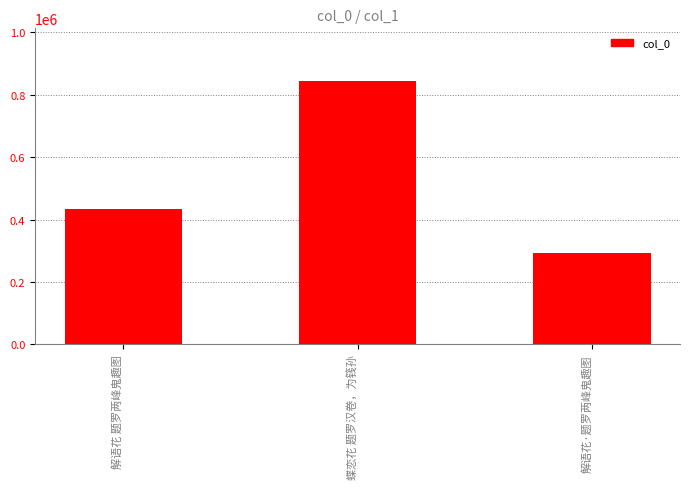

Does the chart contain any negative values?

No